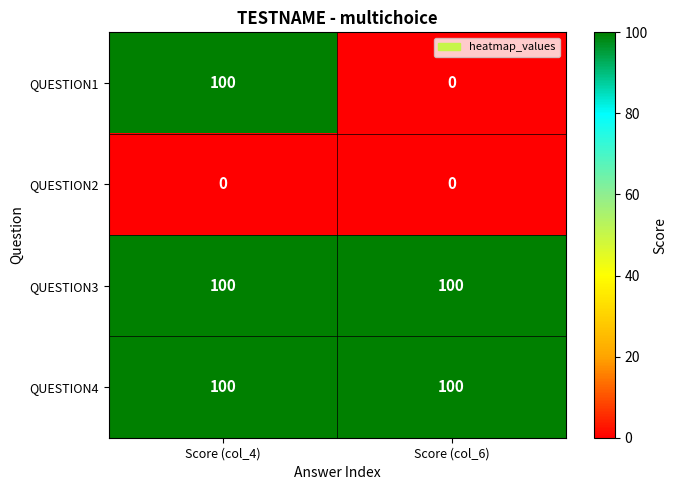

What is the sum of the QUESTION4 values at Score (col_6) and Score (col_4)?

200